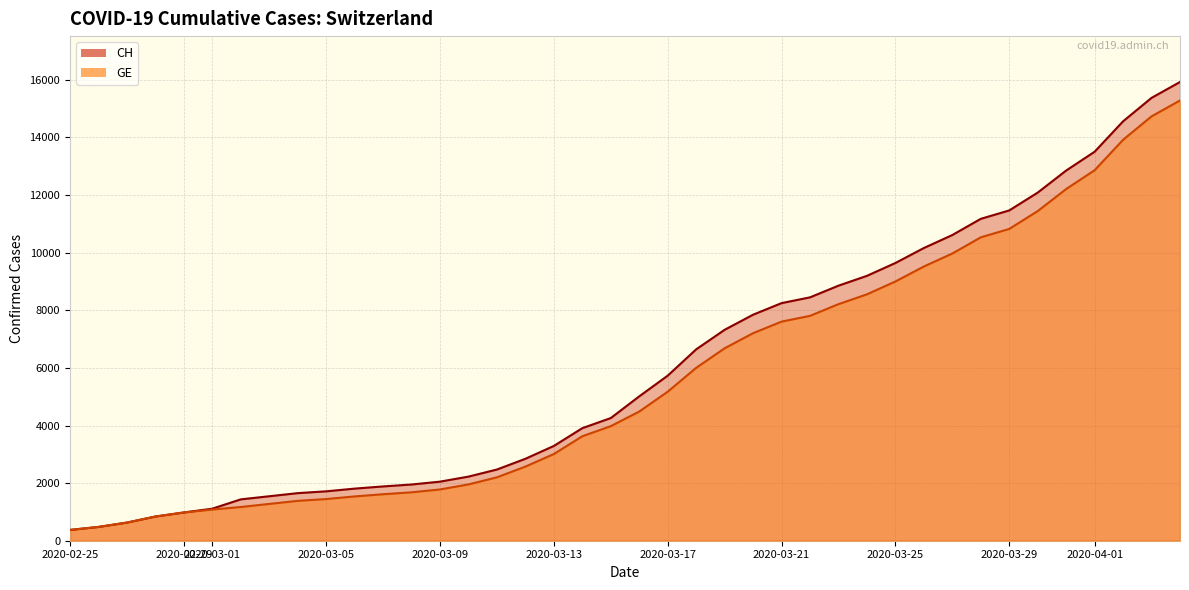

How many data points in GE are above 4485?

19